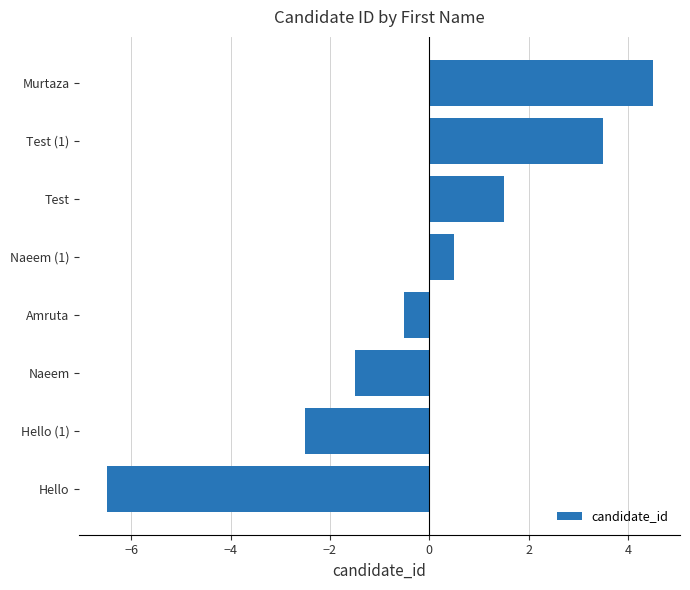

How many values exceed 0?

4